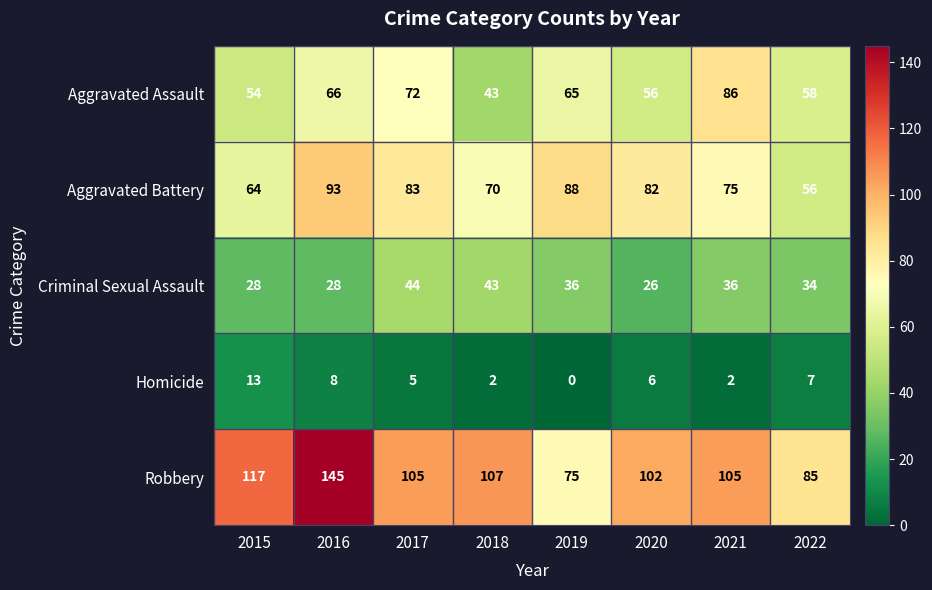

What is the difference between the highest and lowest values at 2016?

137